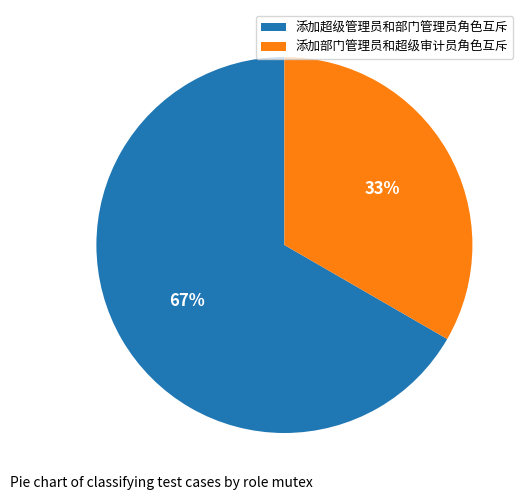

Count the number of slices in the pie.

2